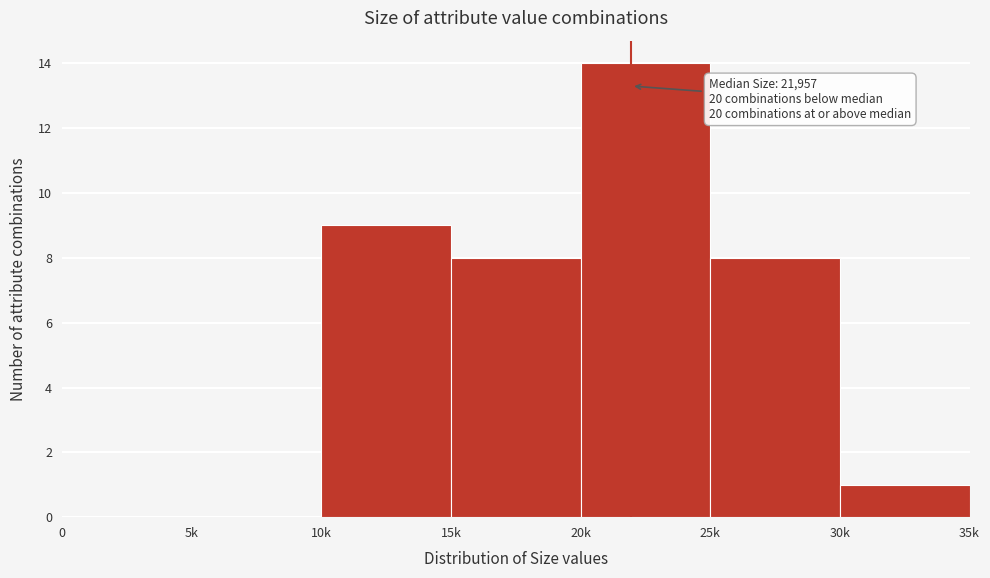

Reading right to left, list all the values displayed in this chart.

30k=1	25k=8	20k=14	15k=8	10k=9	5k=0	0=0